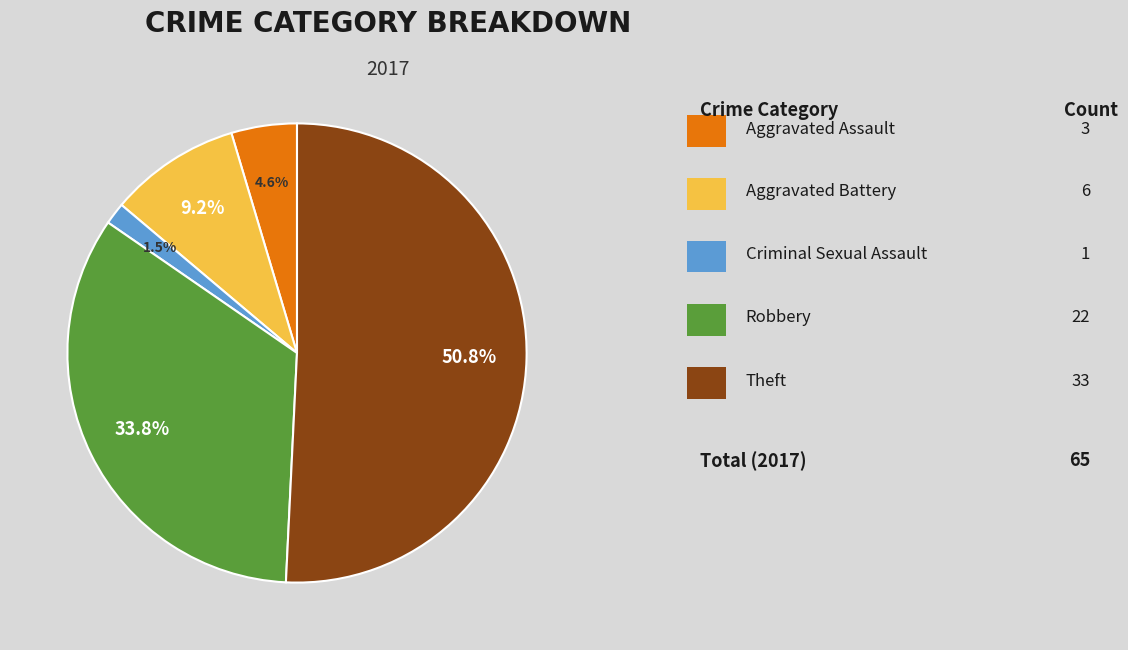

Does any single category account for the majority?

Yes